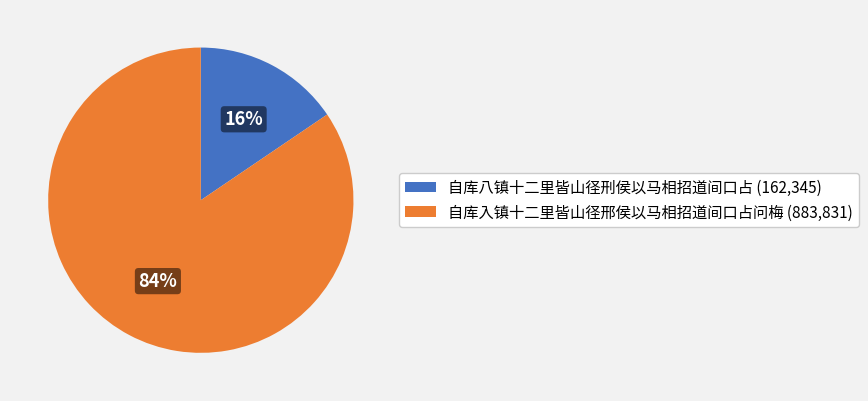

Count the number of slices in the pie.

2